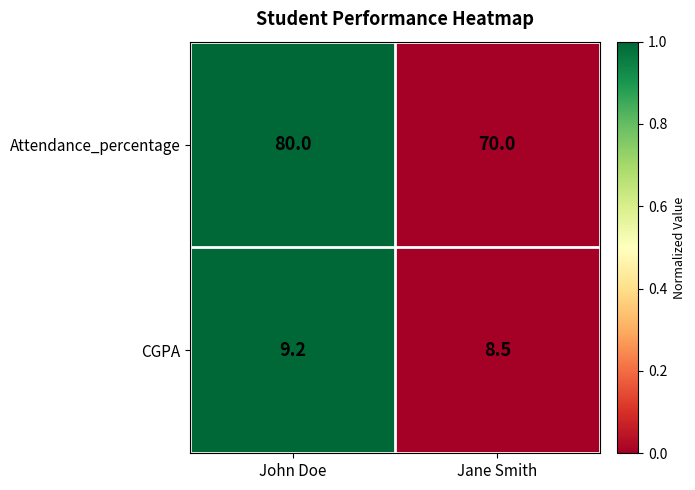

At which category is the sum across all series the highest?

John Doe